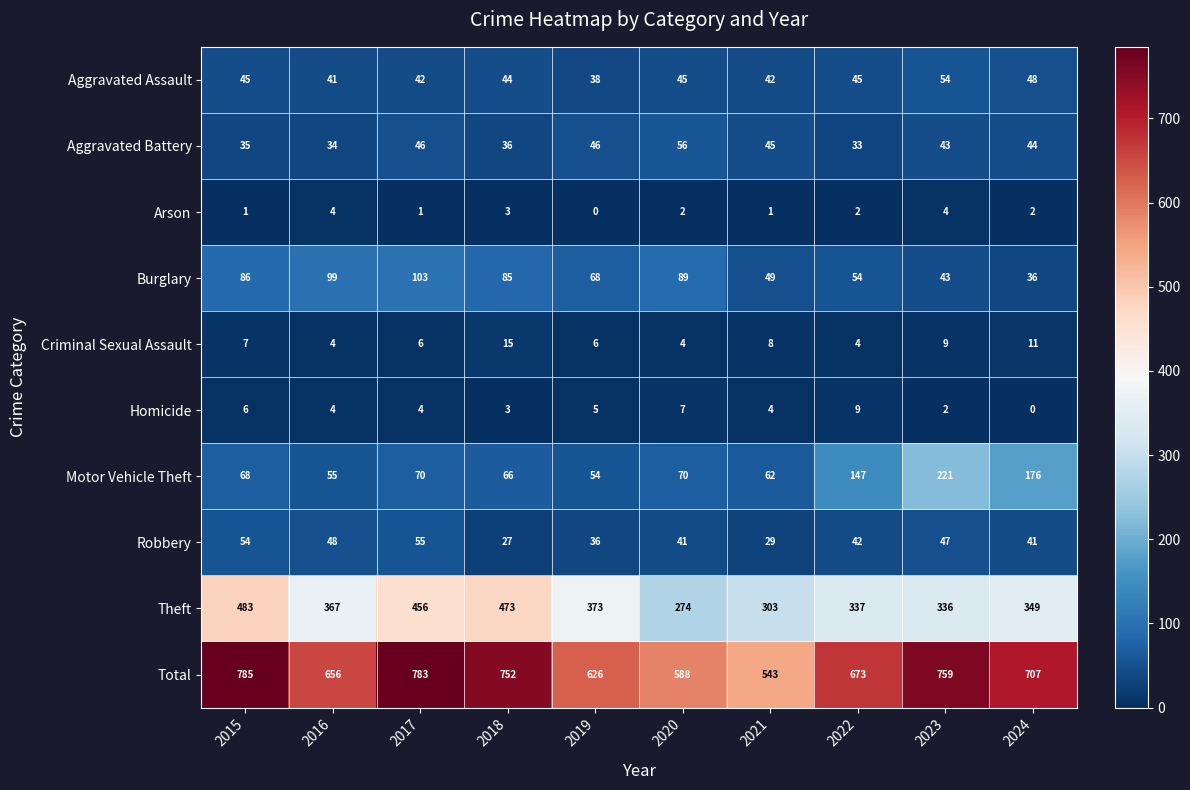

List the series in order of their peak value, lowest first.

Arson, Homicide, Criminal Sexual Assault, Aggravated Assault, Robbery, Aggravated Battery, Burglary, Motor Vehicle Theft, Theft, Total